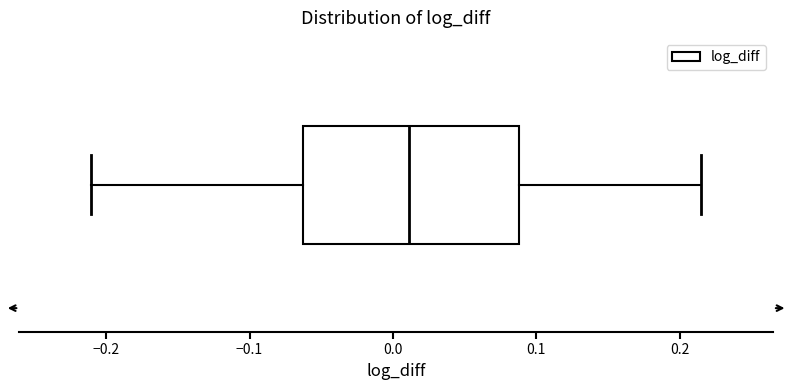

Where does the right whisker of the box end on the x-axis? The values are not printed on the chart, so give them approximately, as read against the axis.

0.21